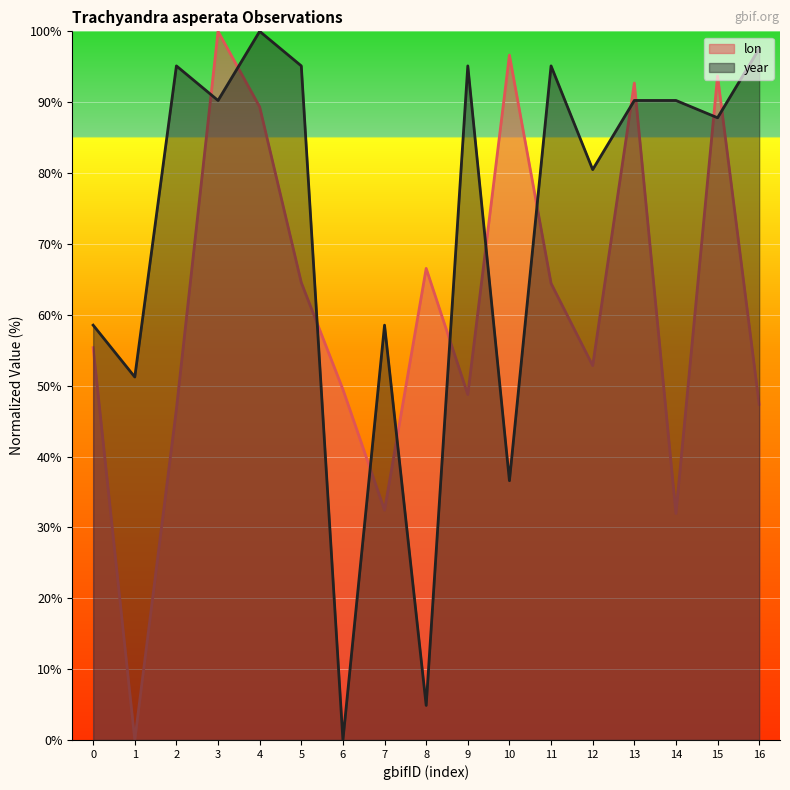

What is the difference between the lon values at 0 and 5?

9.2